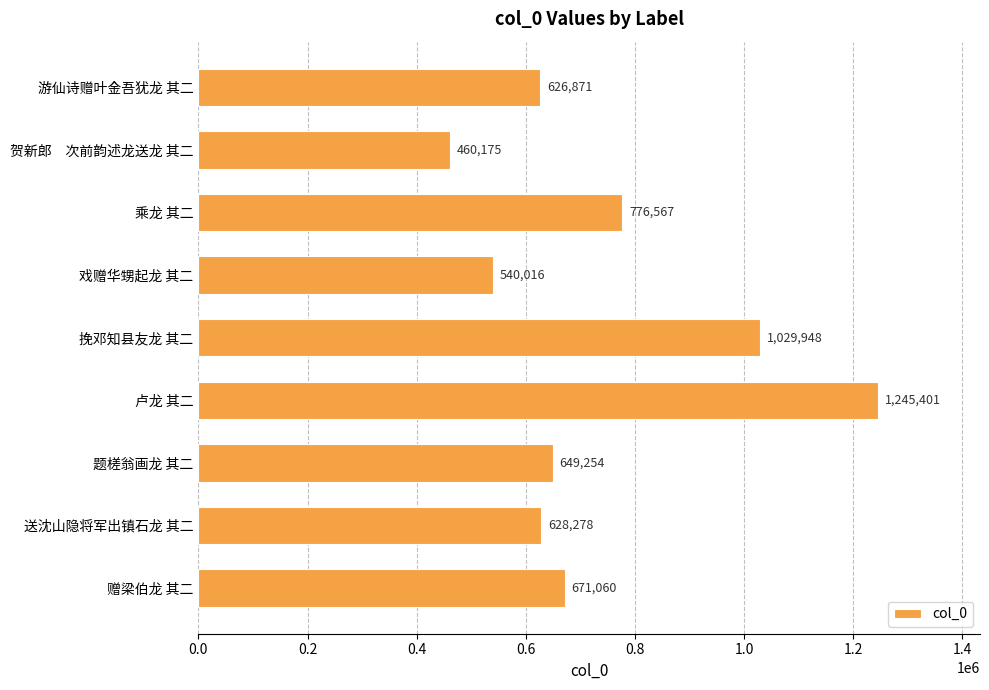

True or false: the data shows 540016 at 戏赠华甥起龙 其二.

True